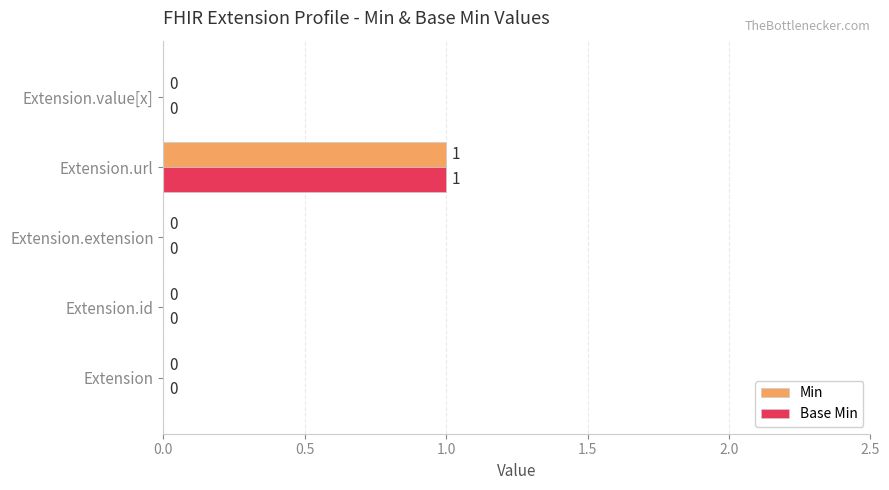

The Base Min series shows 0 at Extension.extension. True or false?

True